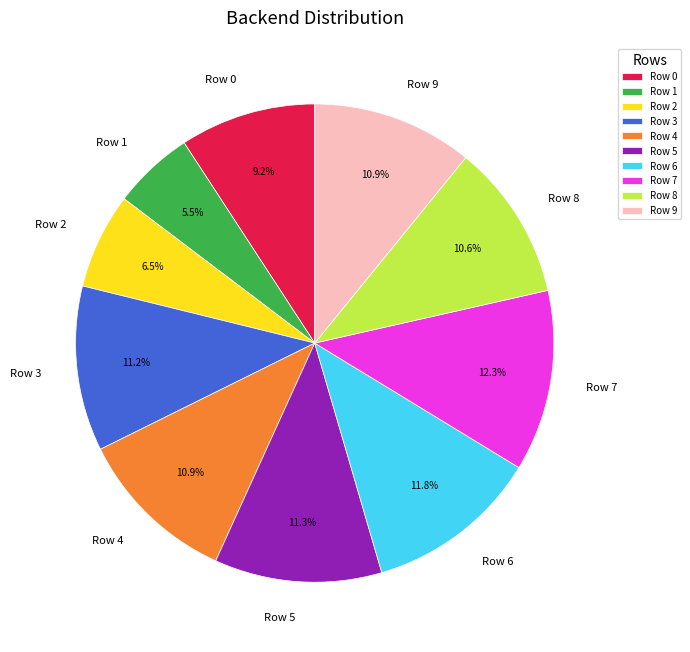

To the nearest percent, what is the difference between the largest and smallest slice percentages?

7%